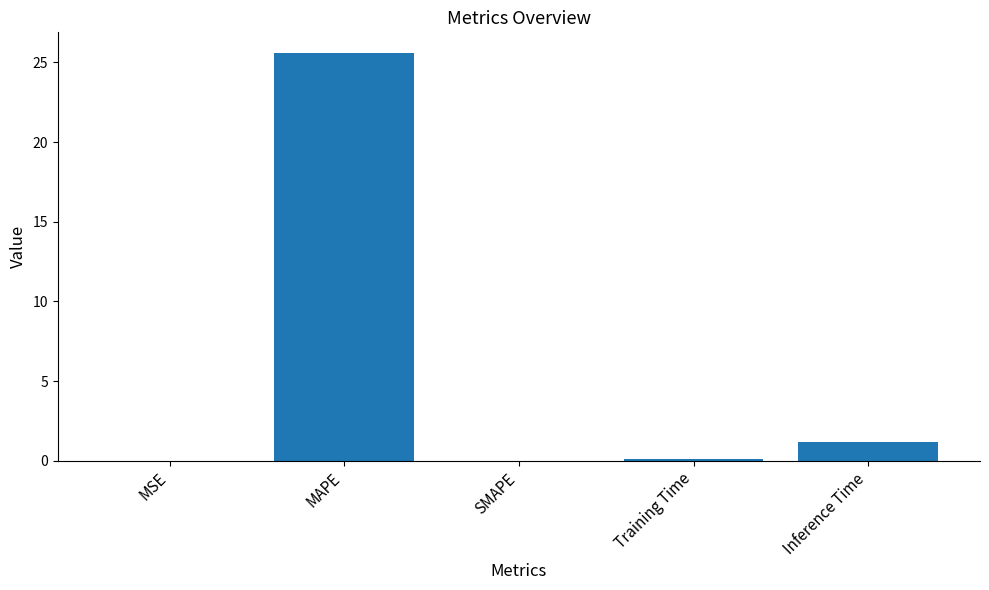

The value at Training Time is 0.1. True or false?

True